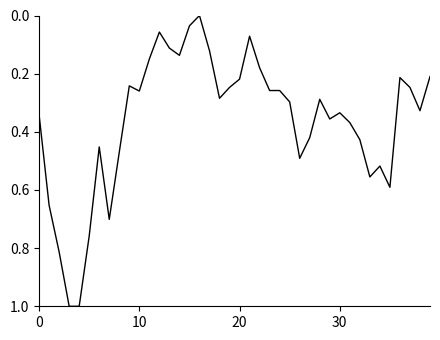

What is the greatest value displayed?

1.0